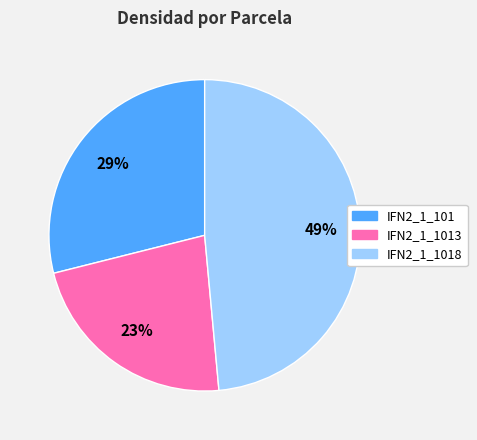

To the nearest percent, what is the average slice percentage?

33%